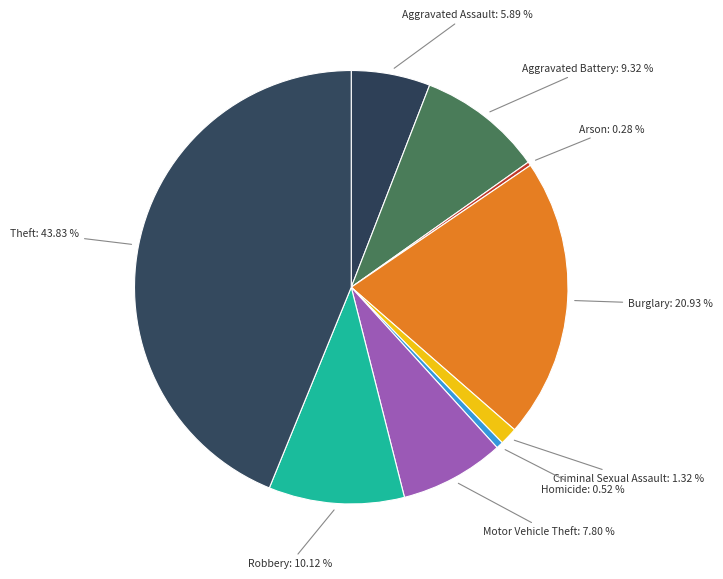

To the nearest percent, what is the average slice percentage?

11%